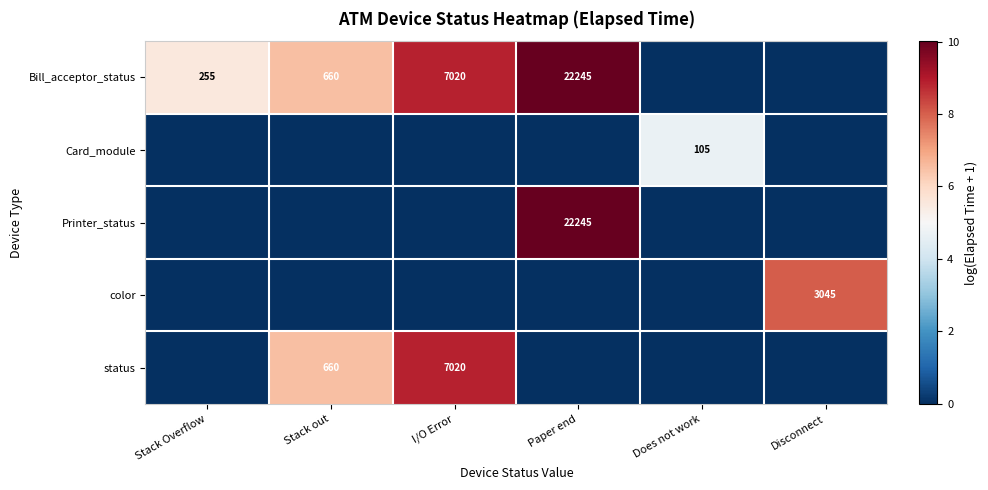

Is it true that Bill_acceptor_status equals 226 at Stack out?

False